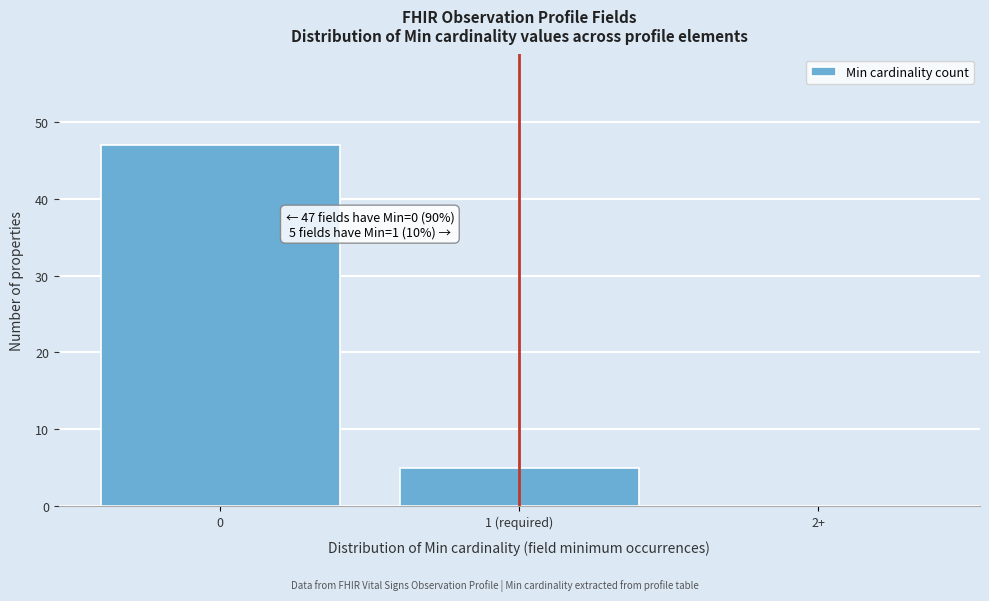

Reading left to right, list all the values displayed in this chart.

0=47	1 (required)=5	2+=0